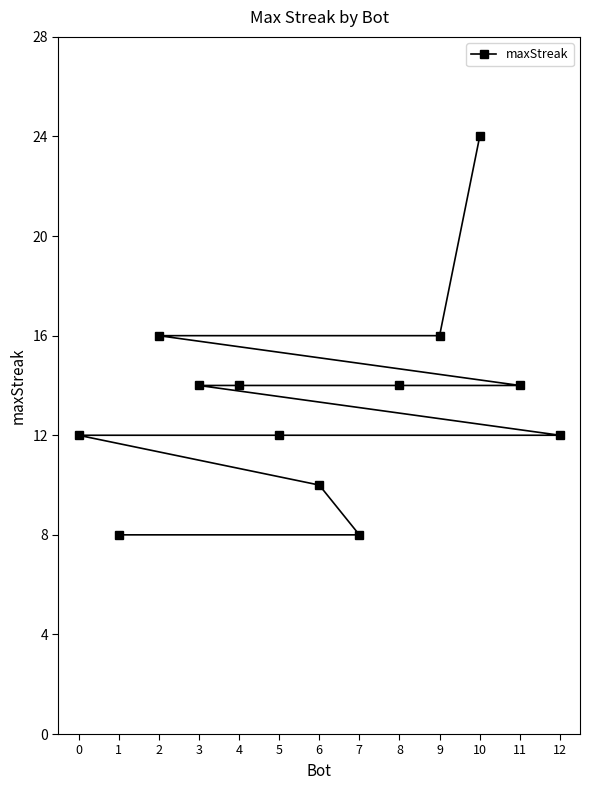

List the labels in order of value, smallest first.

7, 1, 6, 12, 5, 0, 11, 8, 4, 3, 9, 2, 10